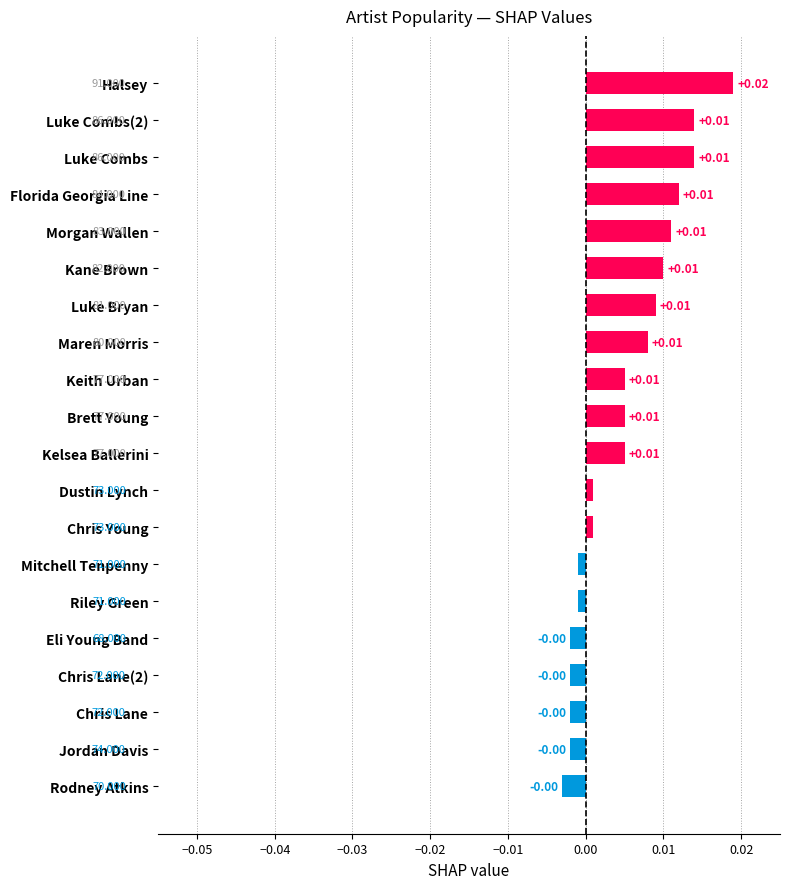

How many categories are shown in the chart?

20